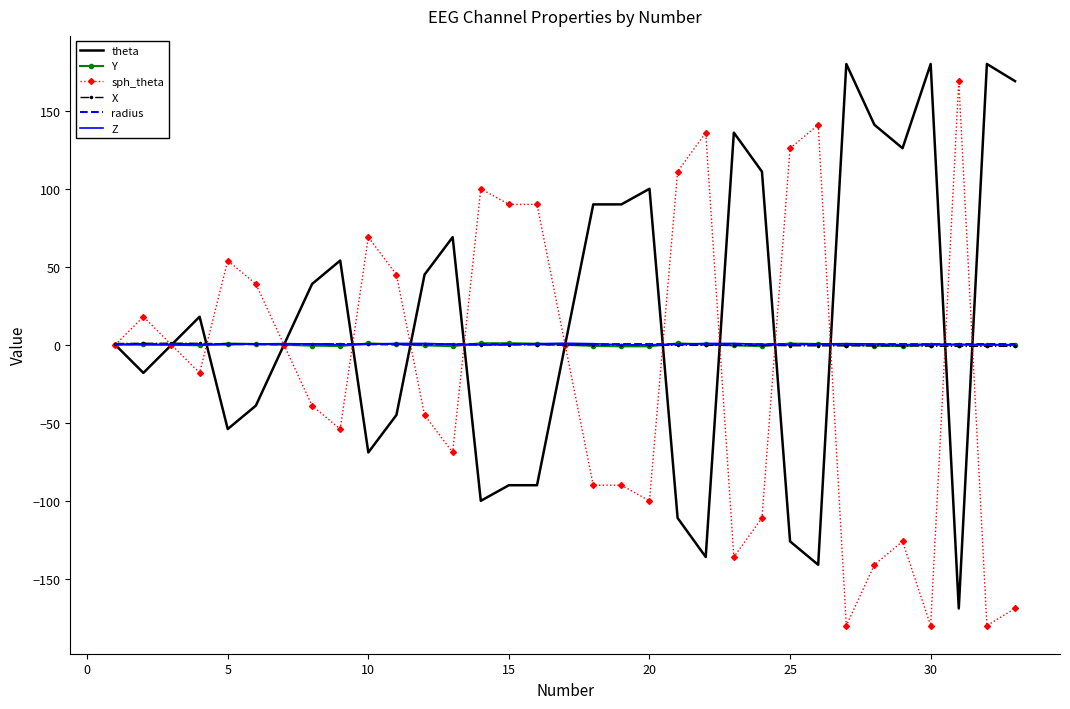

What is the maximum value shown in the chart?

180.0